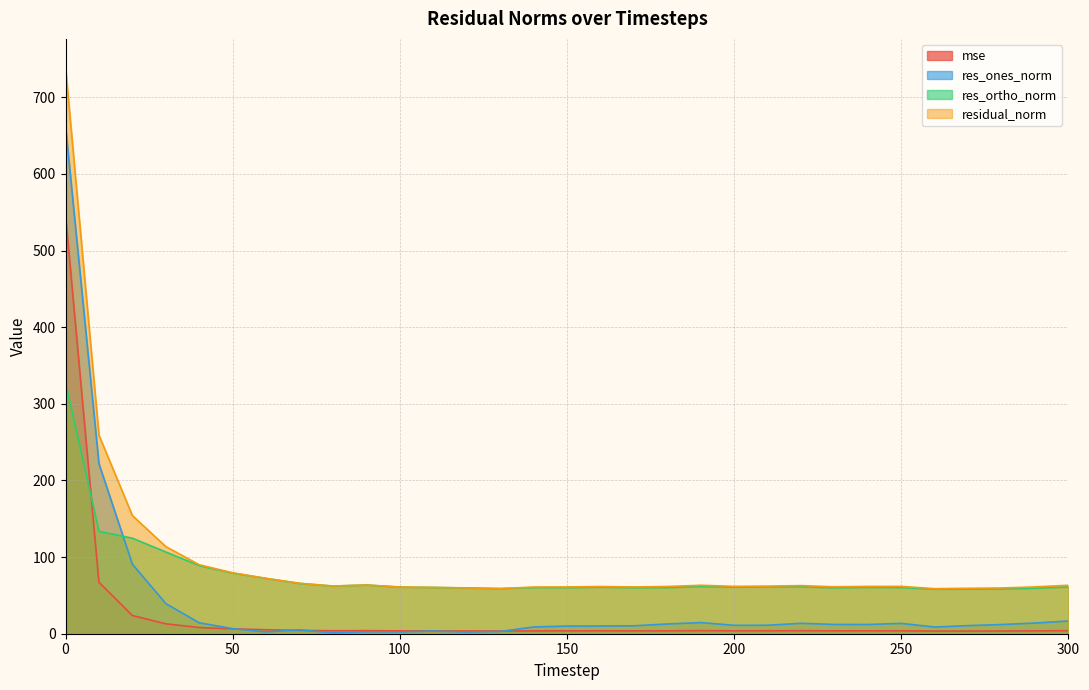

True or false: residual_norm and res_ortho_norm cross at least once.

False